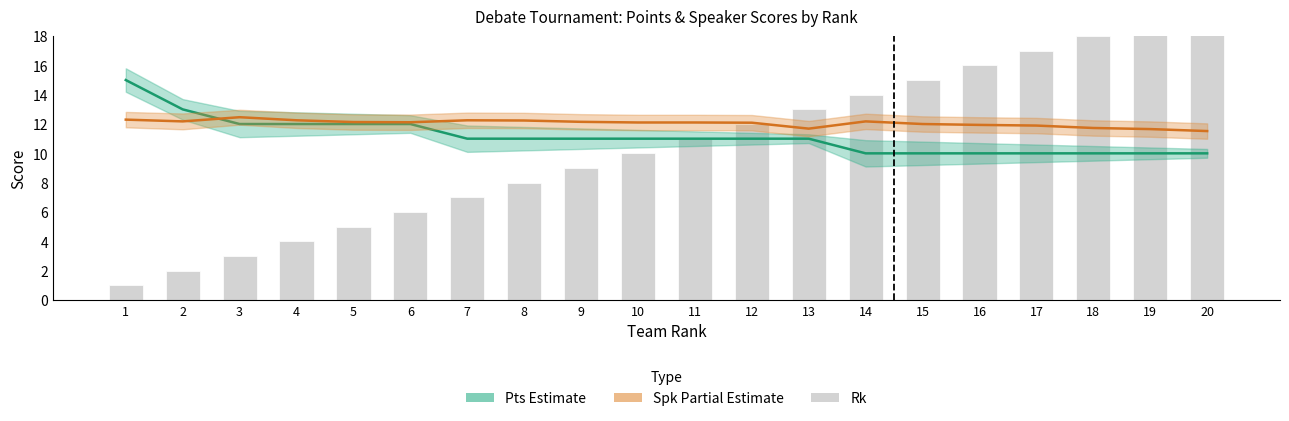

What is the maximum value for Pts (Estimate)?

15.0